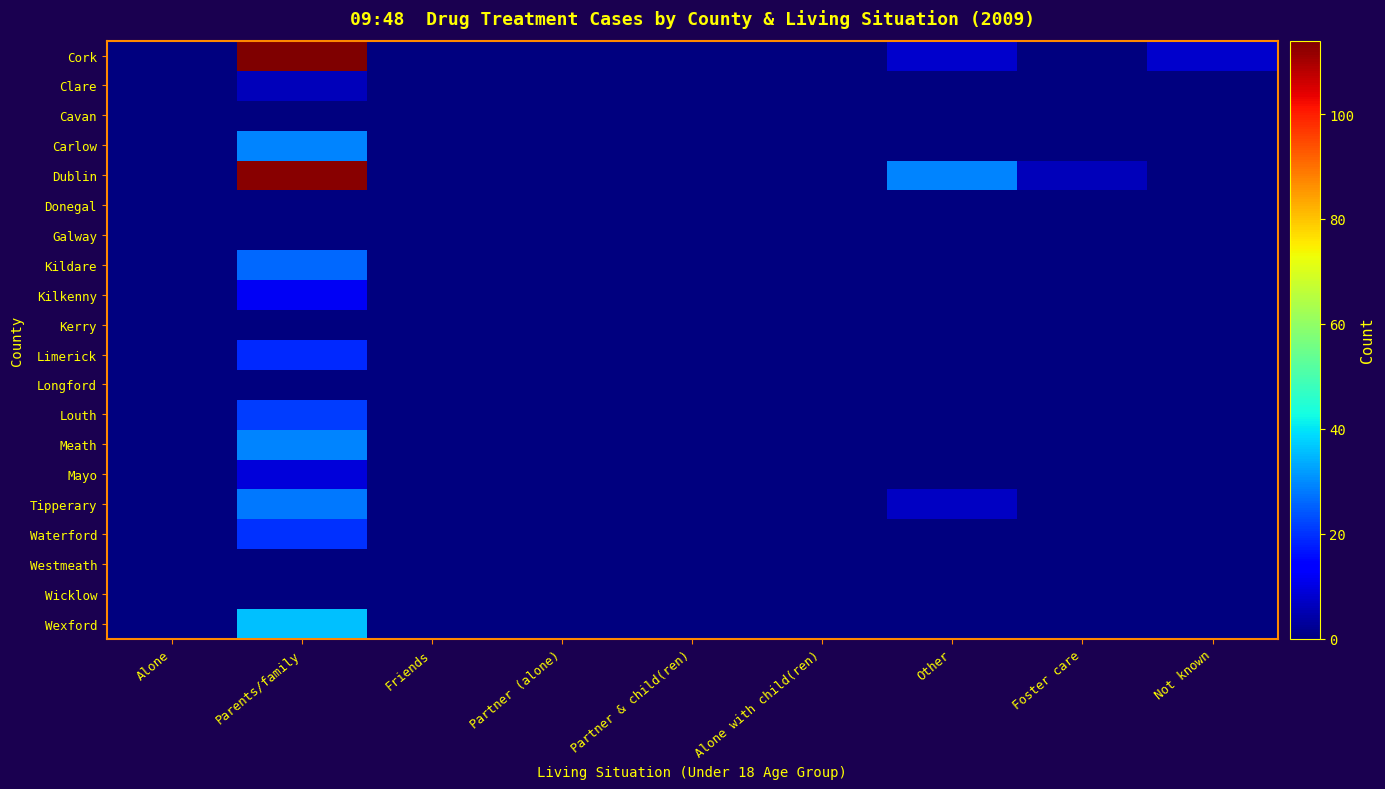

How many series are shown in this chart?

20